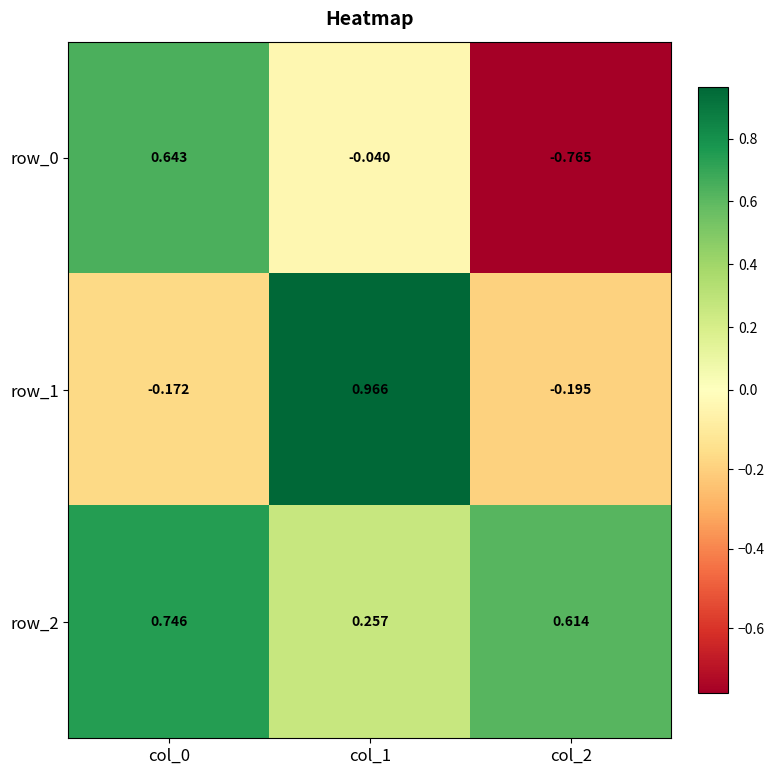

How many negative values does the row_0 series have?

2